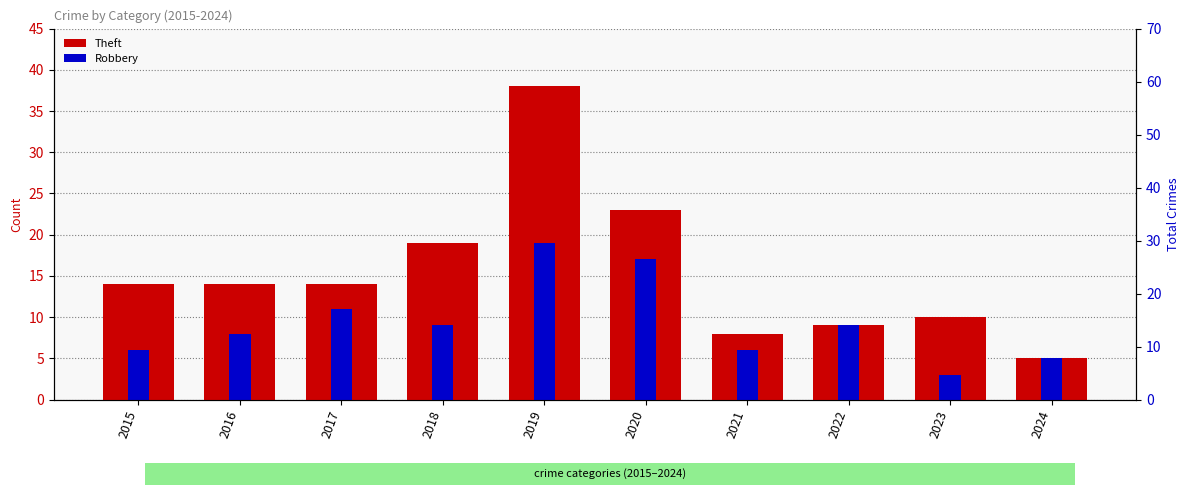

Which series has the largest total across all categories?

Theft